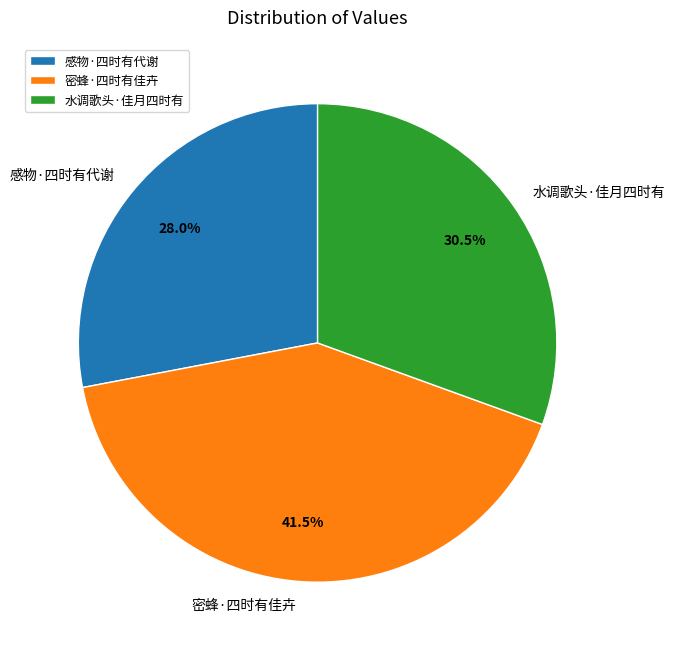

What is the ratio of the value at 水调歌头·佳月四时有 to the value at 感物·四时有代谢?

1.1